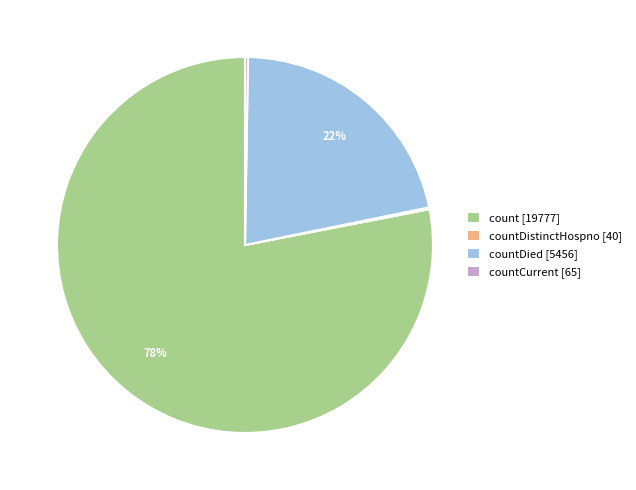

Do count [19777] and countDied [5456] together represent more than half of the pie?

Yes